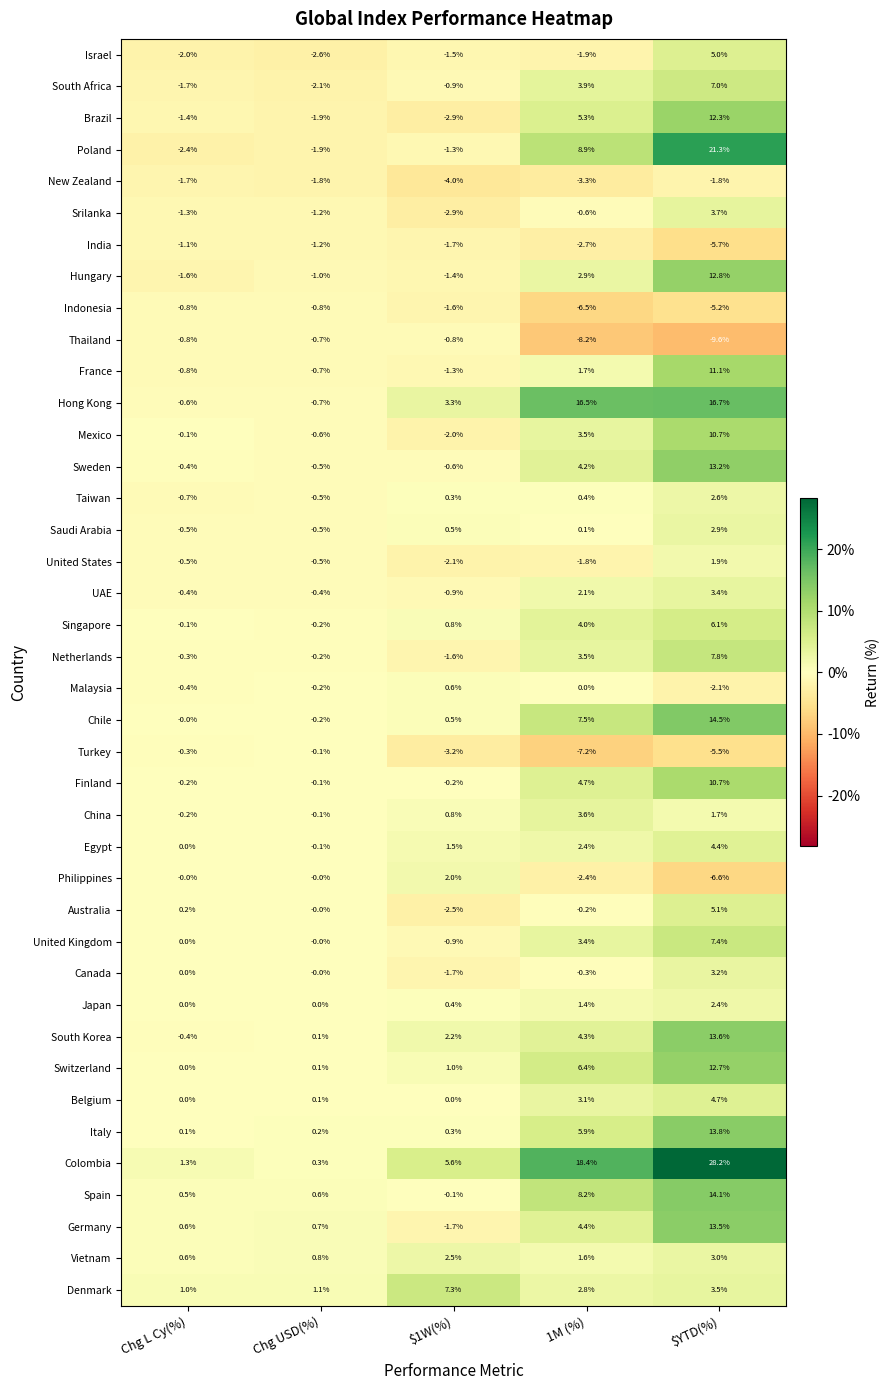

At how many categories does at least one series exceed 1?

5